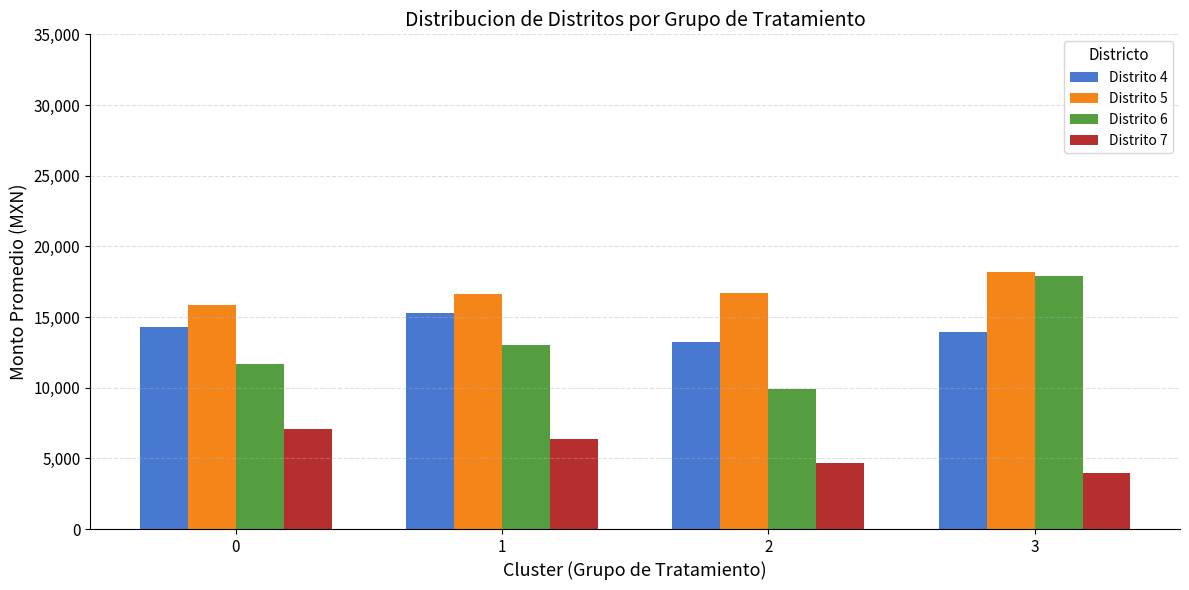

Count the number of categories in the chart.

4